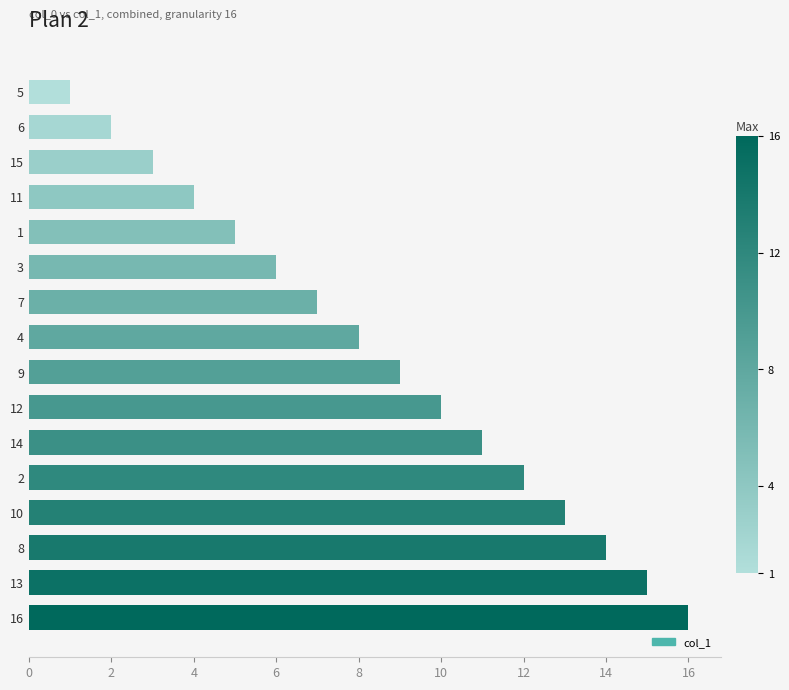

What is the sum of all values?

136